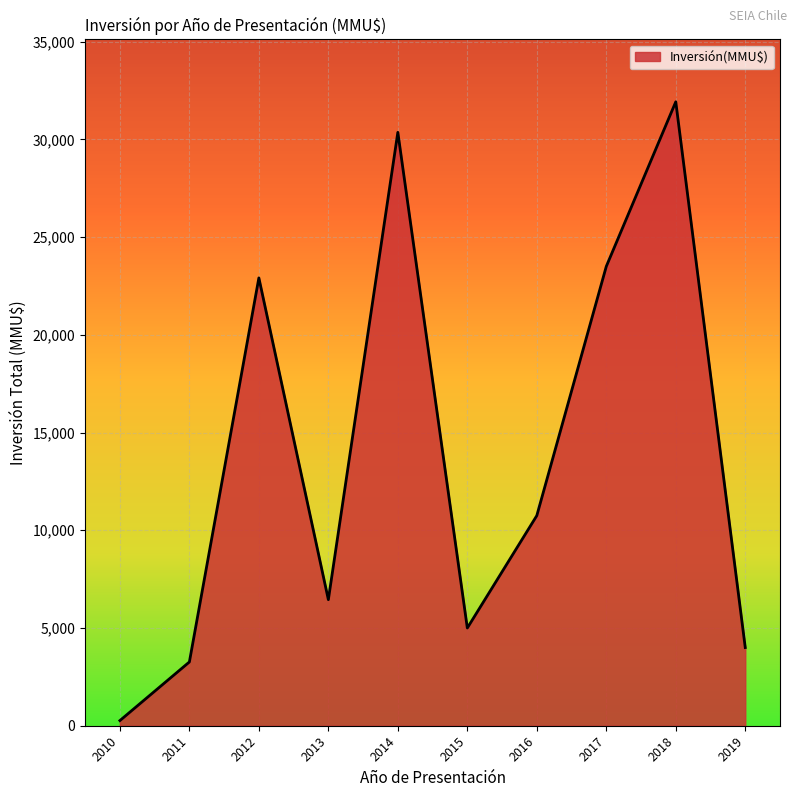

At which category does the chart reach its peak across all series?

2018